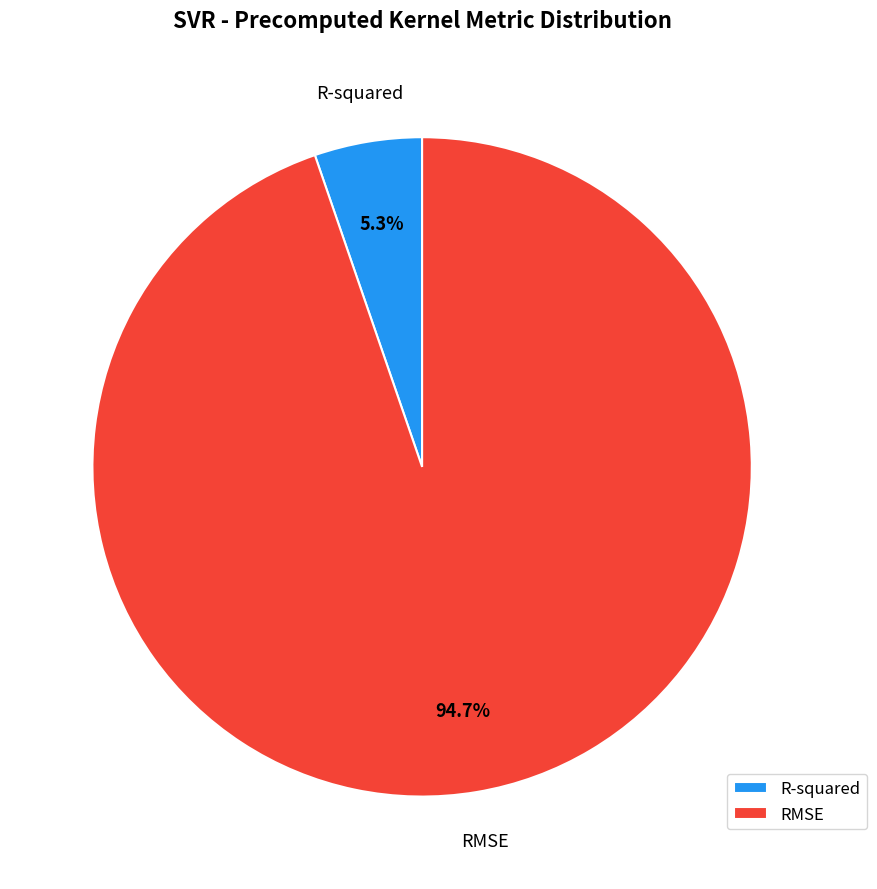

Which slice is the smallest?

R-squared